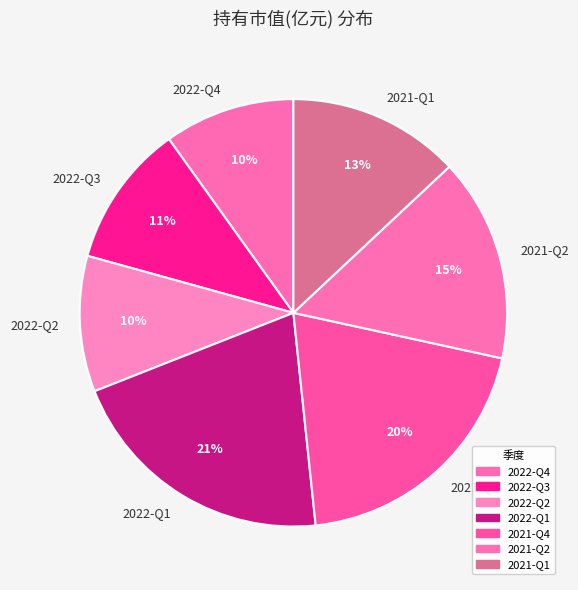

Do 2022-Q4 and 2022-Q3 together represent more than half of the pie?

No